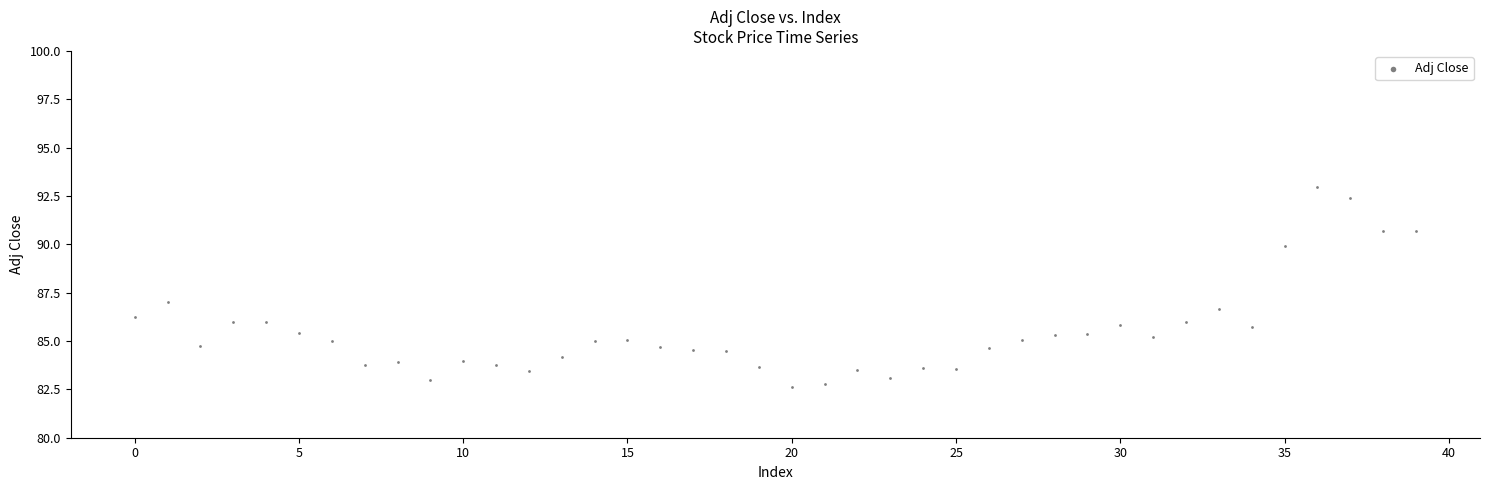

What is the range of Y values (max minus min)?

10.3